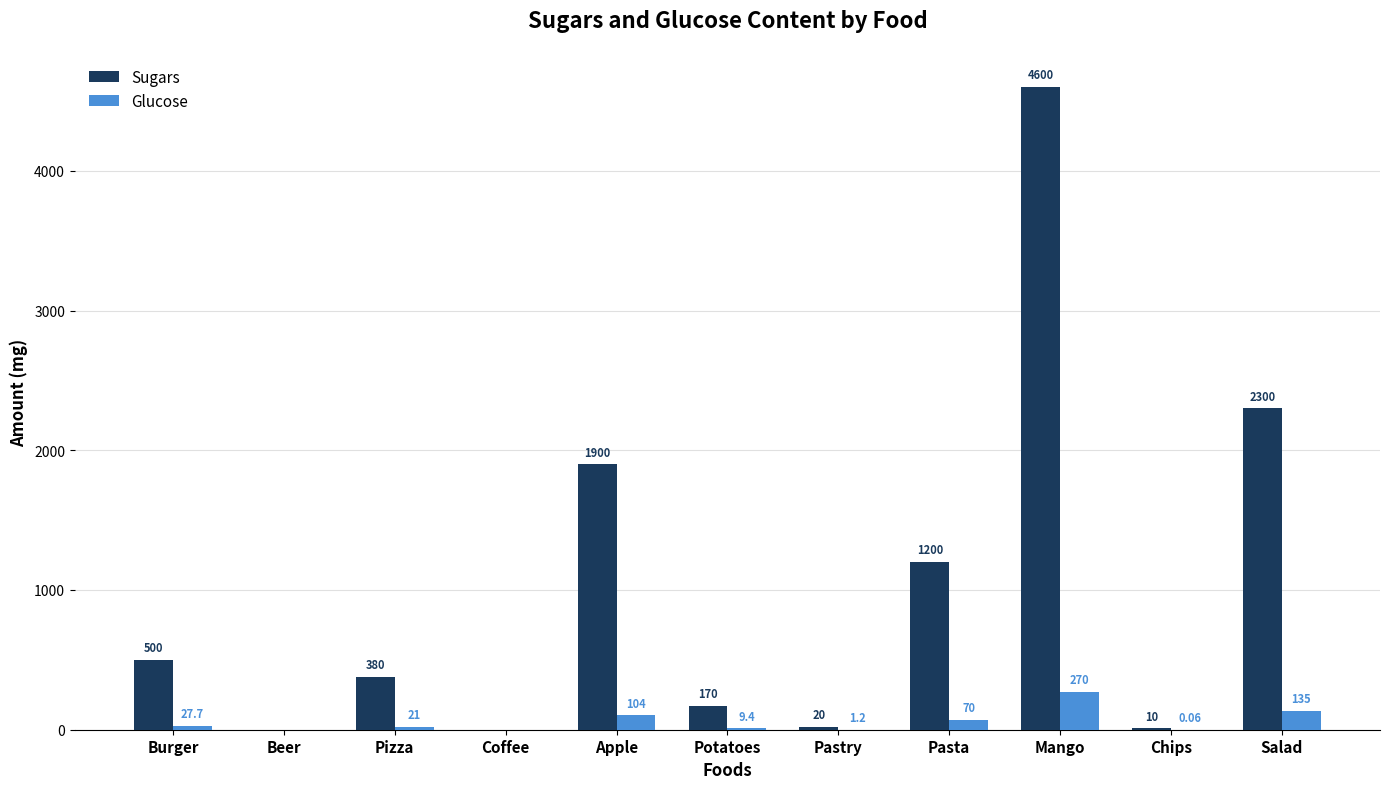

Between Burger and Potatoes, which series saw the biggest shift?

Sugars